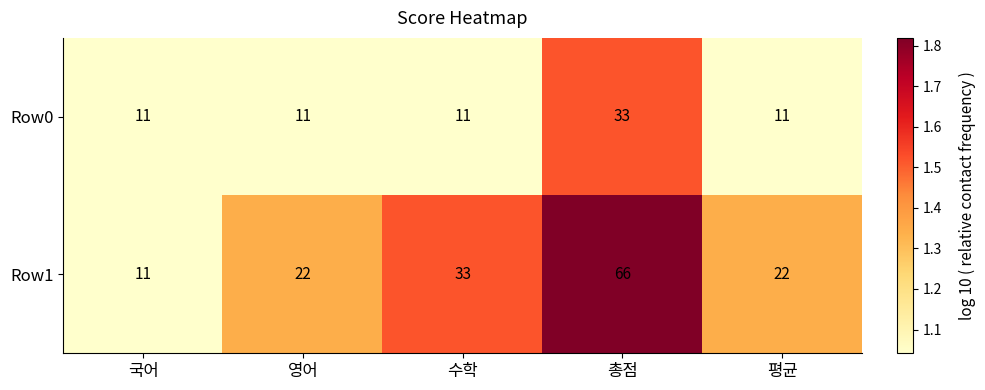

True or false: Row0 has a value of 11 at 국어.

True